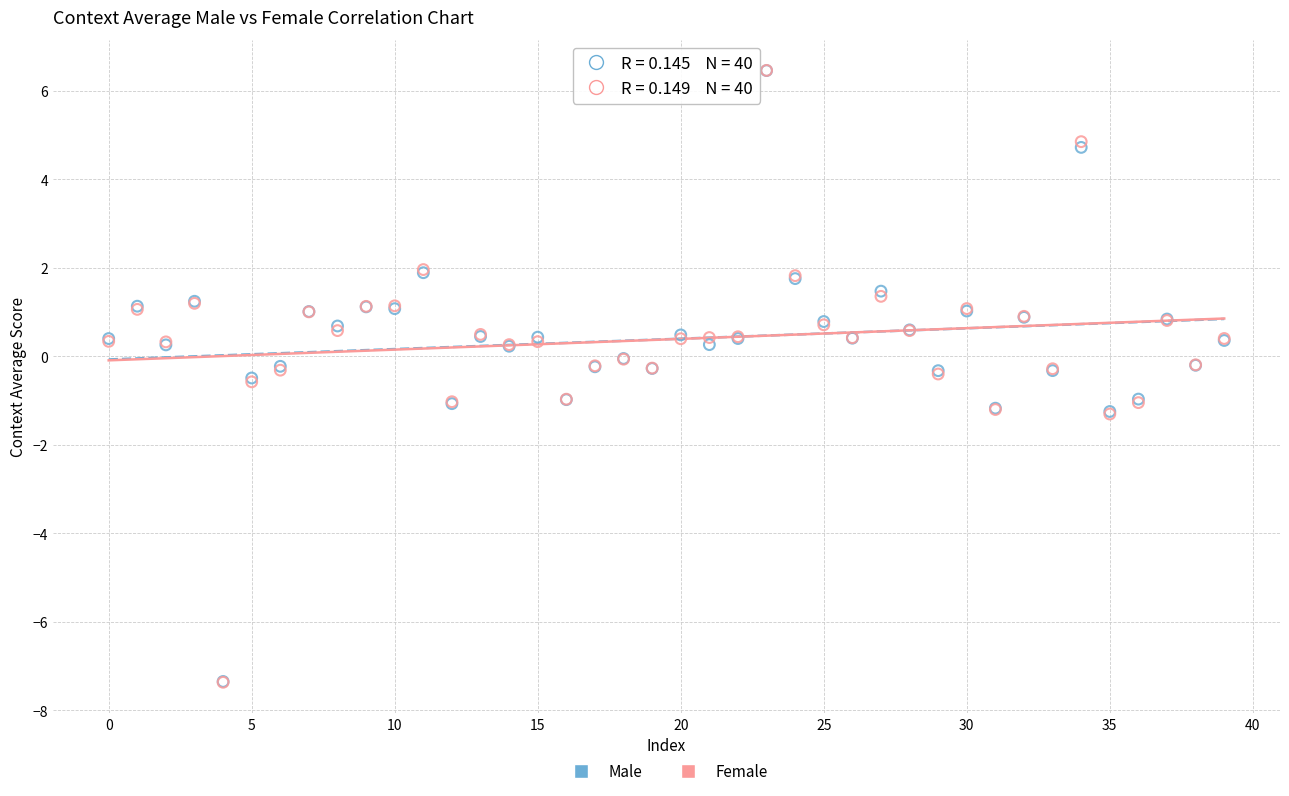

Which series has the largest Y range (max minus min)?

Female